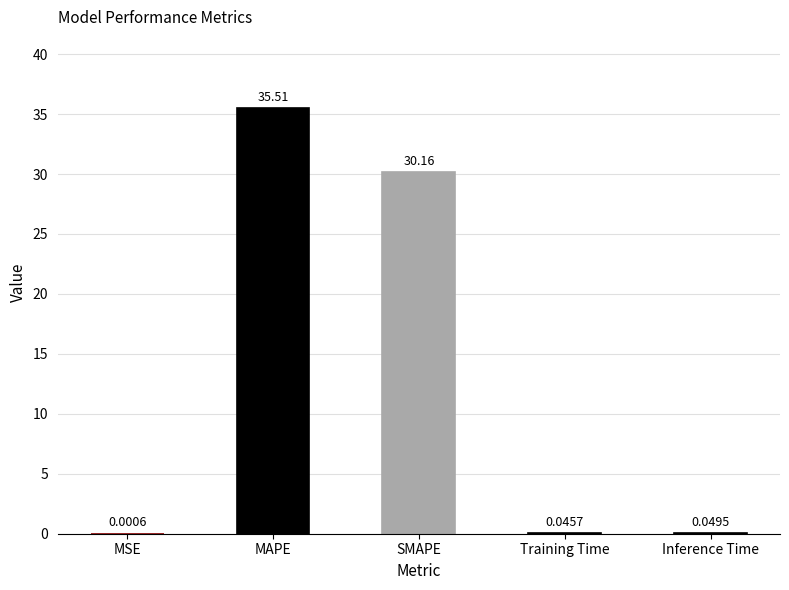

List the labels in order of value, smallest first.

MSE, Training Time, Inference Time, SMAPE, MAPE